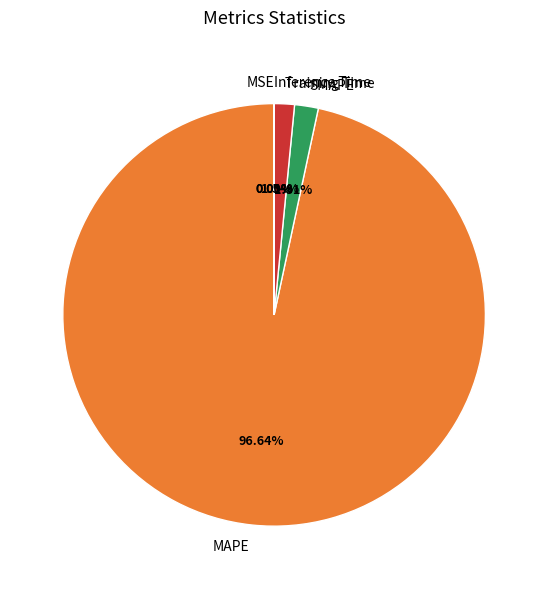

Is it true that MAPE is 87% of the pie?

False